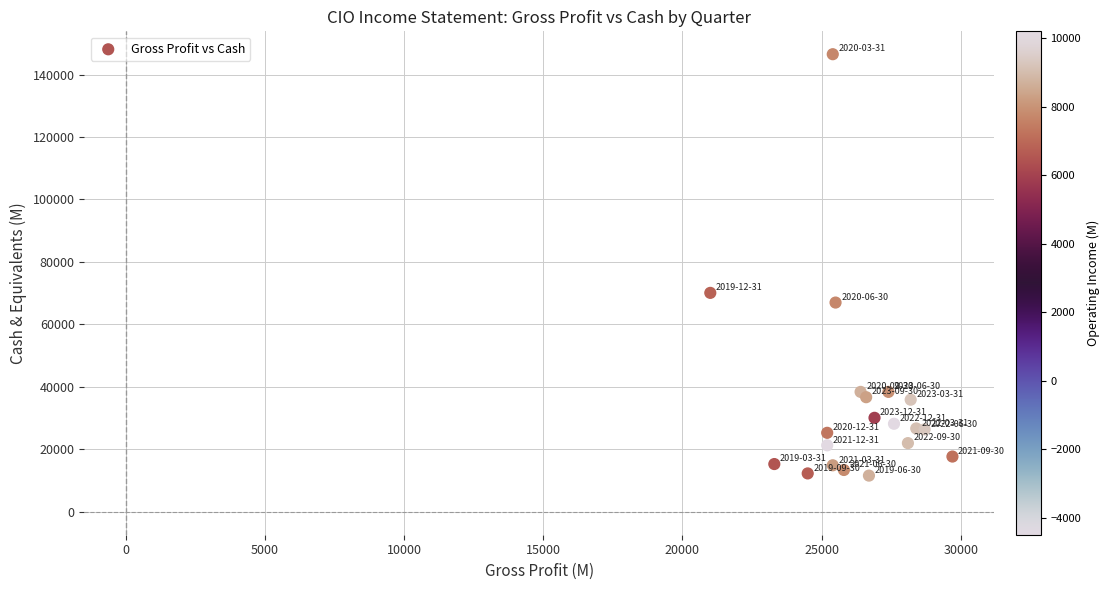

What Y value in the scatter plot is closest to 79050?

70100